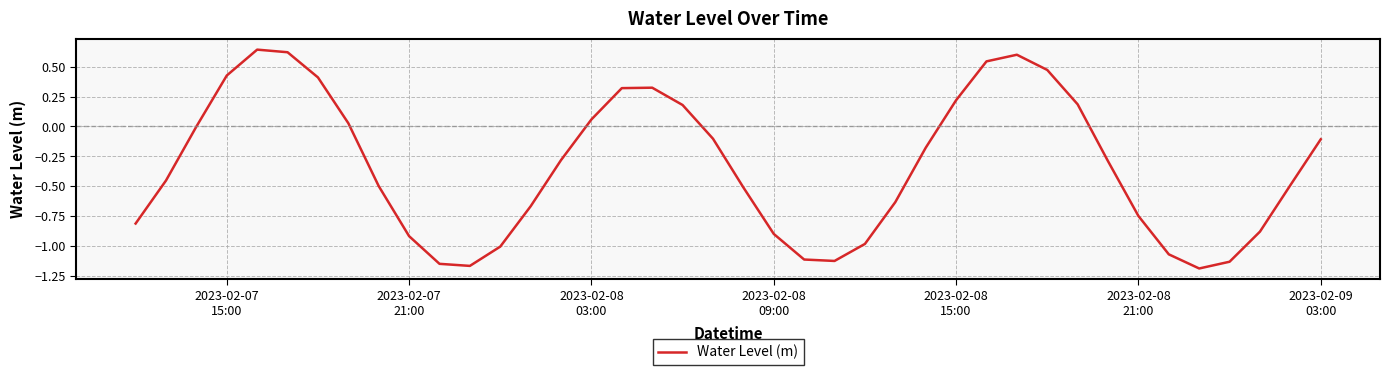

True or false: the data has more than 0 interior local peaks.

True